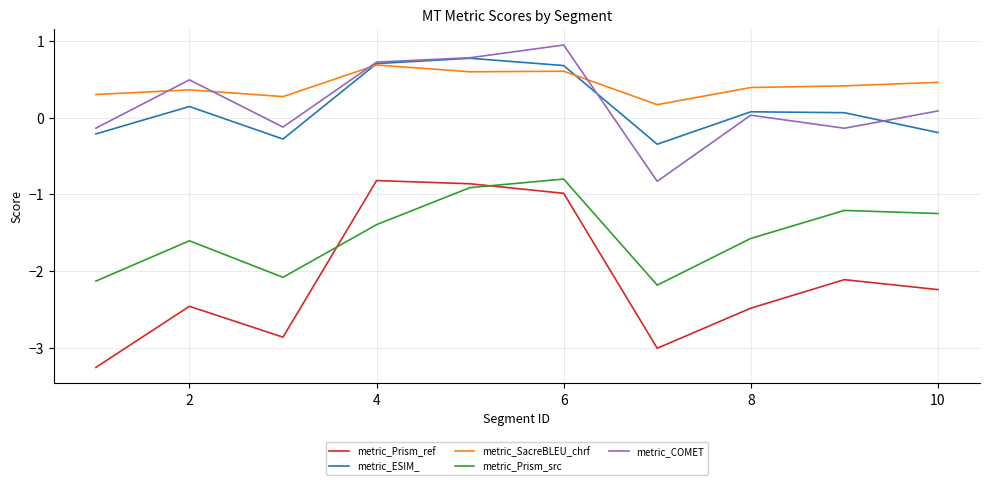

What is the greatest value displayed?

0.9